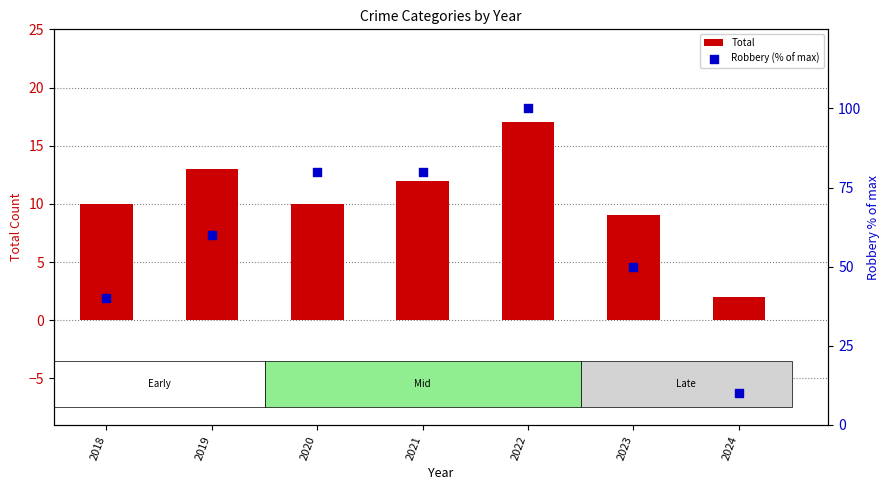

Is the value of Robbery (% of max) at 2024 greater than the value of Total at 2021?

No